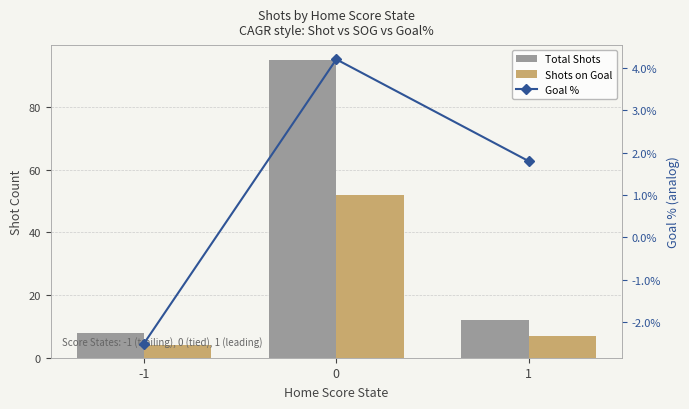

Rank the series by their maximum value, from highest to lowest.

Total Shots, Shots on Goal, Goal %